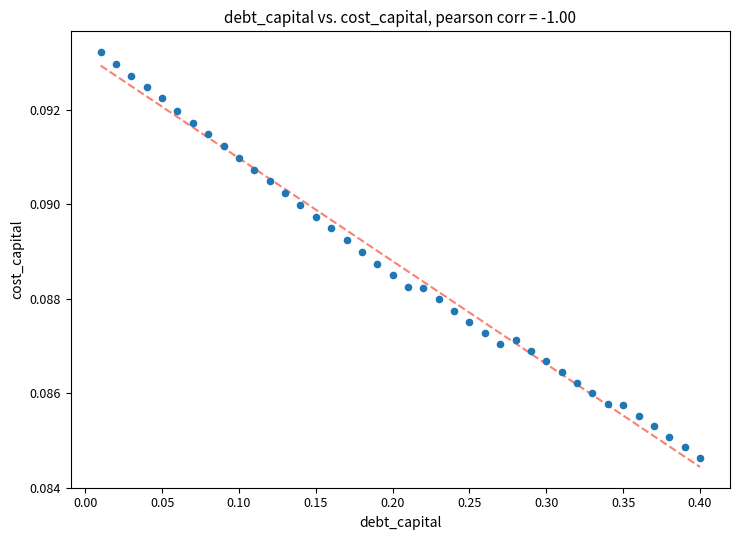

What is the range of X values (max minus min)?

0.4